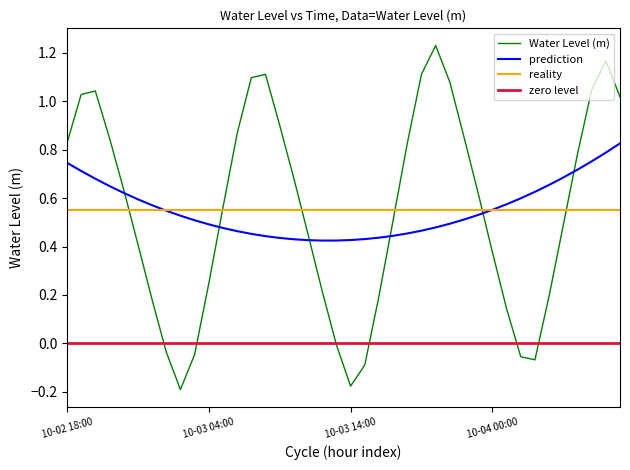

Which has a higher value, 2024-10-03 02:00 or 2024-10-04 06:00?

2024-10-04 06:00